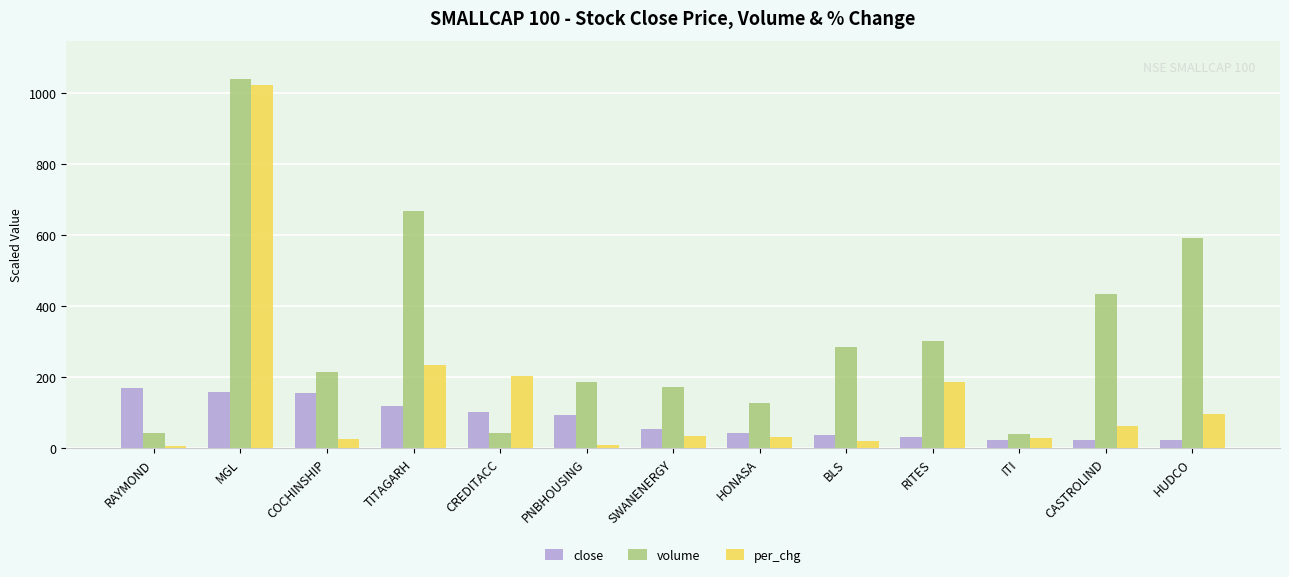

Which series has the largest total across all categories?

volume